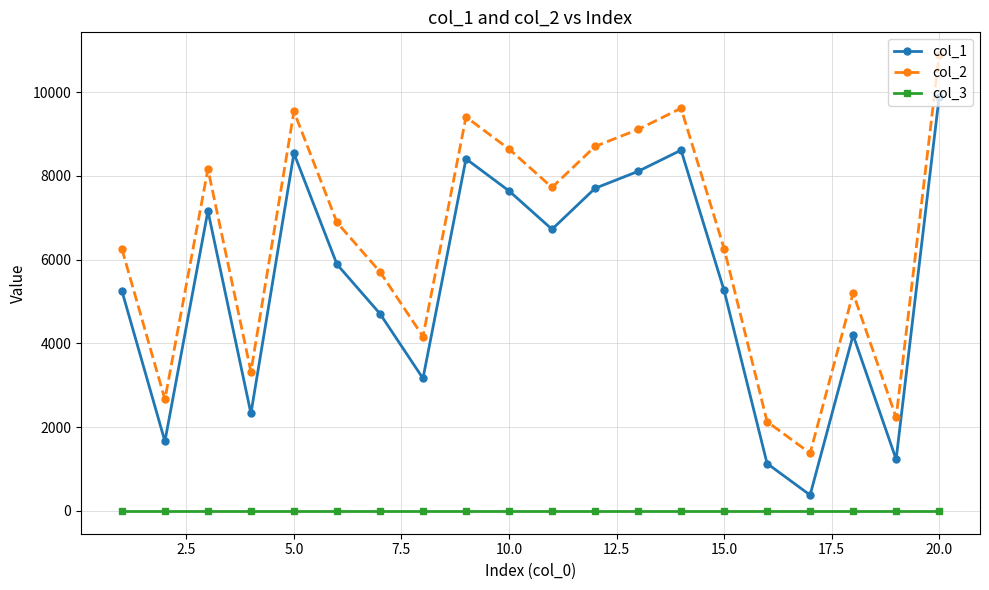

Rank the series by their average value, from lowest to highest.

col_3, col_1, col_2